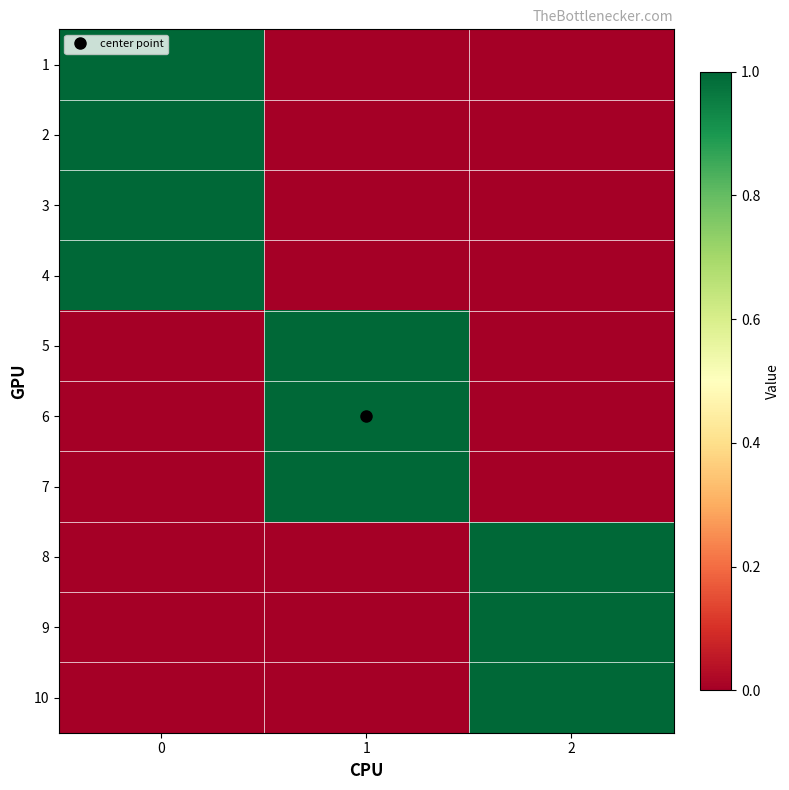

At which category does the chart reach its minimum across all series?

1